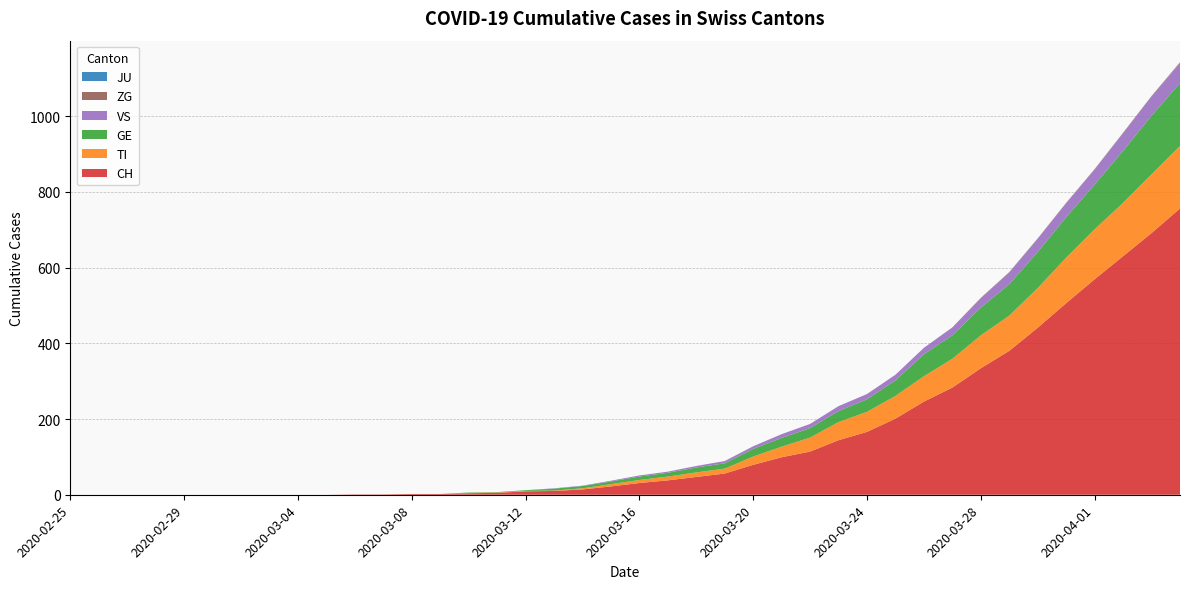

Reading left to right, transcribe all the data shown in this chart.

CH: 0	0	0	0	0	0	0	0	0	0	1	1	2	2	4	5	9	10	14	22	31	38	47	56	79	99	114	144	166	201	246	283	334	380	441	506	569	630	691	756
TI: 0	0	0	0	0	0	0	0	0	0	0	0	0	0	1	1	1	1	3	6	8	10	12	13	22	28	37	48	53	60	67	76	87	93	105	120	132	141	155	165
GE: 0	0	0	0	0	0	0	0	0	0	0	0	0	0	1	1	2	5	6	7	9	10	13	14	20	23	25	29	33	41	58	62	73	83	95	107	118	137	155	166
JU: 0	0	0	0	0	0	0	0	0	0	0	0	0	0	0	0	0	0	0	0	0	0	0	0	0	0	0	0	0	0	0	0	0	0	0	0	0	0	0	0
VS: 0	0	0	0	0	0	0	0	0	0	0	0	0	0	0	0	0	1	1	2	3	3	4	6	7	10	11	13	14	15	17	21	25	31	35	37	40	47	51	53
ZG: 0	0	0	0	0	0	0	0	0	0	0	0	0	0	0	0	0	0	0	0	0	0	0	0	0	0	0	0	0	0	0	0	1	1	1	1	1	1	1	2